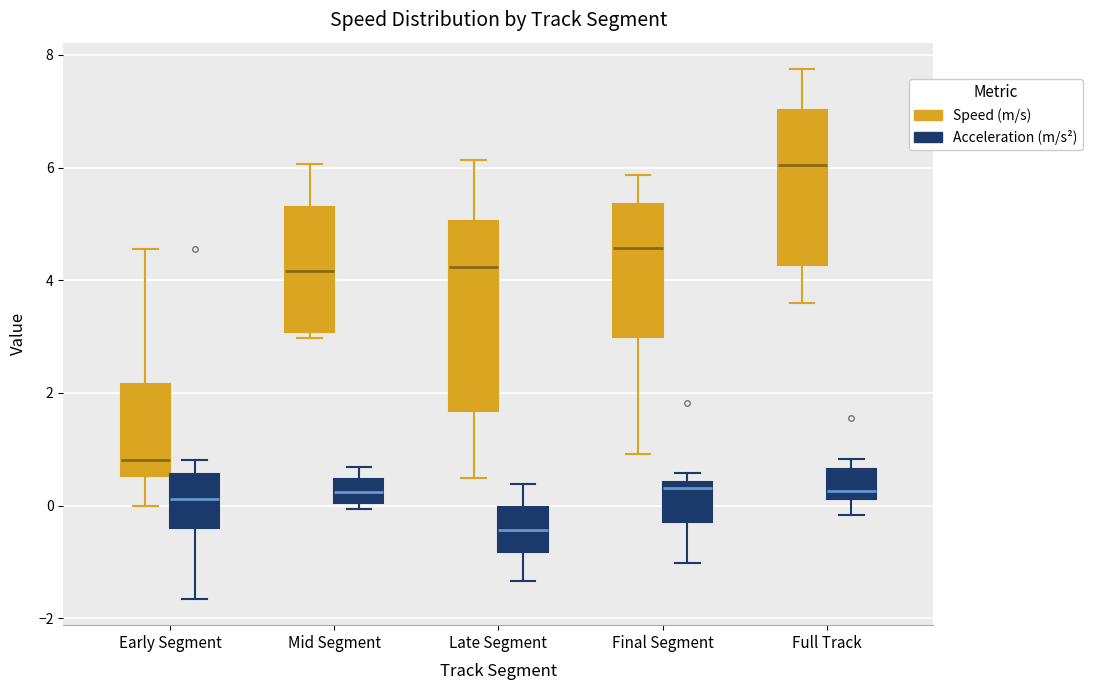

Which box's median line is the highest?

Full Track (Speed (m/s))